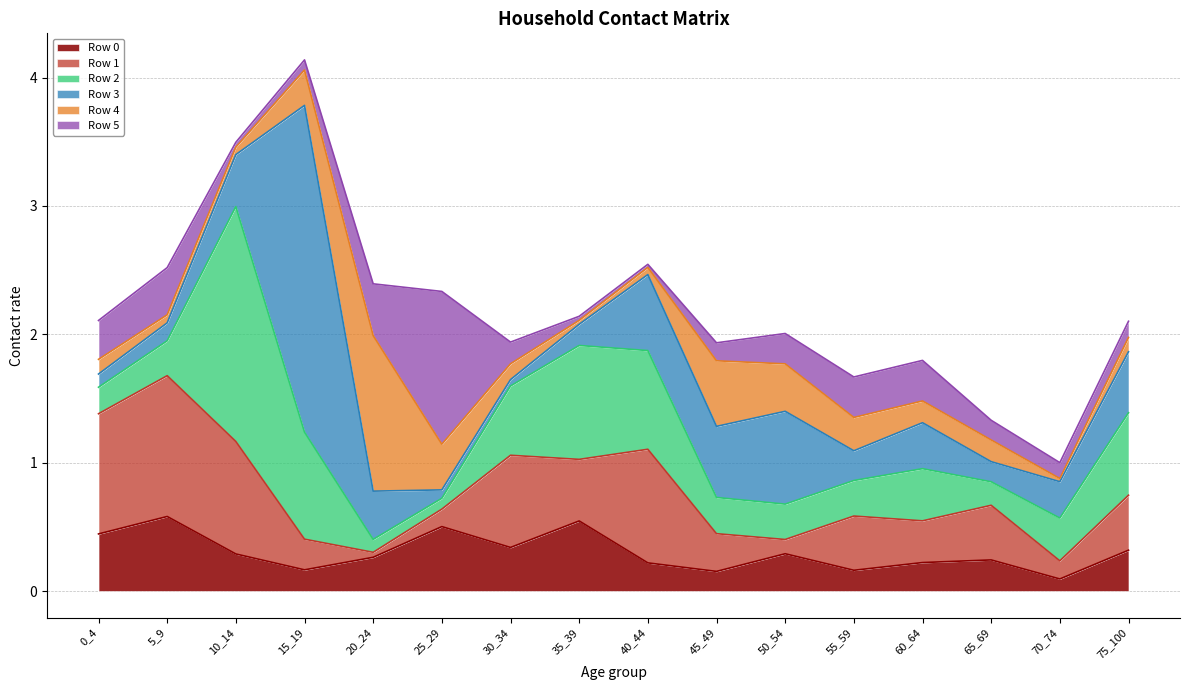

Reading right to left, list all the values displayed in this chart.

Row 0: 75_100=0.3	70_74=0.1	65_69=0.2	60_64=0.2	55_59=0.2	50_54=0.3	45_49=0.2	40_44=0.2	35_39=0.5	30_34=0.3	25_29=0.5	20_24=0.3	15_19=0.2	10_14=0.3	5_9=0.6	0_4=0.4
Row 1: 75_100=0.4	70_74=0.1	65_69=0.4	60_64=0.3	55_59=0.4	50_54=0.1	45_49=0.3	40_44=0.9	35_39=0.5	30_34=0.7	25_29=0.1	20_24=0.0	15_19=0.2	10_14=0.9	5_9=1.1	0_4=0.9
Row 2: 75_100=0.6	70_74=0.3	65_69=0.2	60_64=0.4	55_59=0.3	50_54=0.3	45_49=0.3	40_44=0.8	35_39=0.9	30_34=0.5	25_29=0.1	20_24=0.1	15_19=0.8	10_14=1.8	5_9=0.3	0_4=0.2
Row 3: 75_100=0.5	70_74=0.3	65_69=0.2	60_64=0.4	55_59=0.2	50_54=0.7	45_49=0.6	40_44=0.6	35_39=0.2	30_34=0.0	25_29=0.1	20_24=0.4	15_19=2.5	10_14=0.4	5_9=0.1	0_4=0.1
Row 4: 75_100=0.1	70_74=0.0	65_69=0.2	60_64=0.2	55_59=0.3	50_54=0.4	45_49=0.5	40_44=0.1	35_39=0.0	30_34=0.1	25_29=0.4	20_24=1.2	15_19=0.3	10_14=0.1	5_9=0.1	0_4=0.1
Row 5: 75_100=0.1	70_74=0.1	65_69=0.2	60_64=0.3	55_59=0.3	50_54=0.2	45_49=0.1	40_44=0.0	35_39=0.0	30_34=0.2	25_29=1.2	20_24=0.4	15_19=0.1	10_14=0.0	5_9=0.4	0_4=0.3